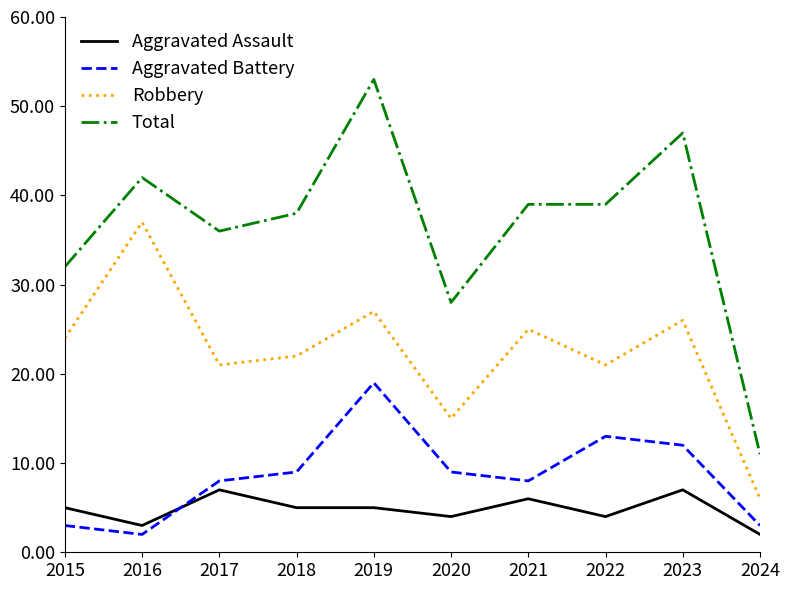

Which series has the largest total across all categories?

Total